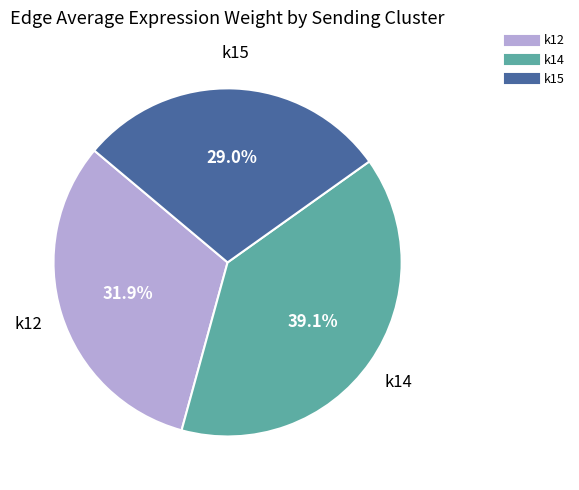

Which category has the smallest portion of the pie?

k15